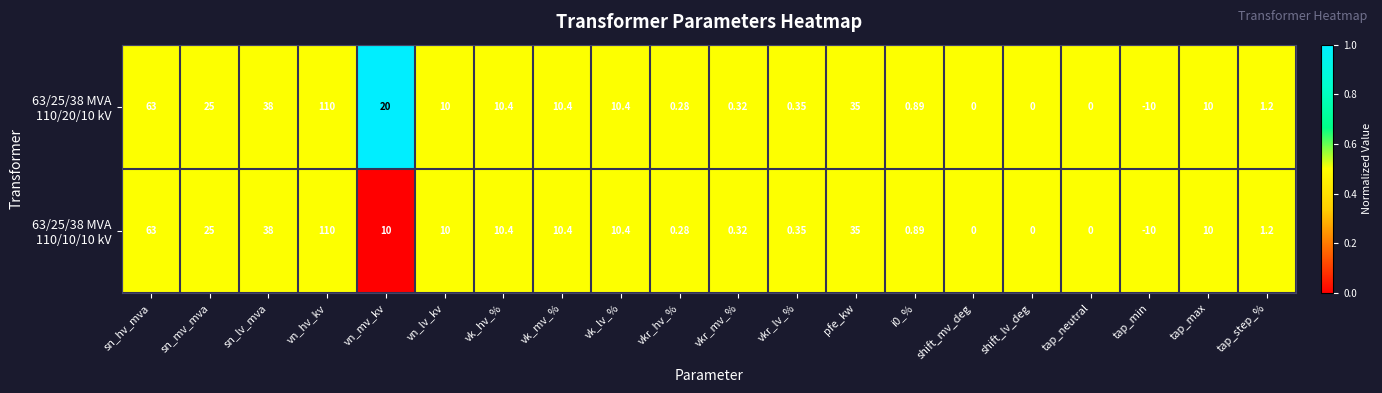

Which category has the lowest value across all series?

tap_min